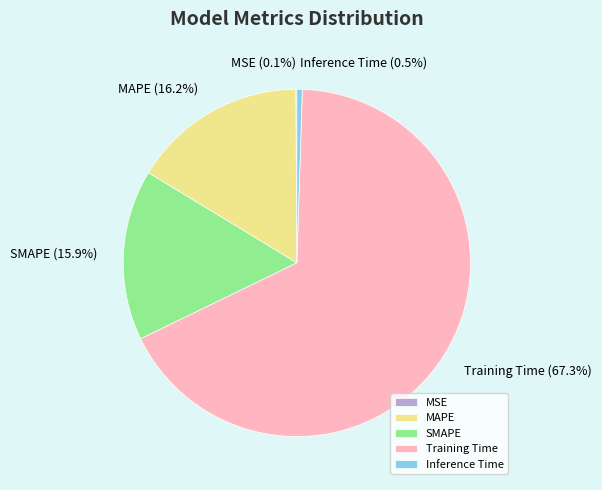

Is Training Time the majority of the pie?

Yes